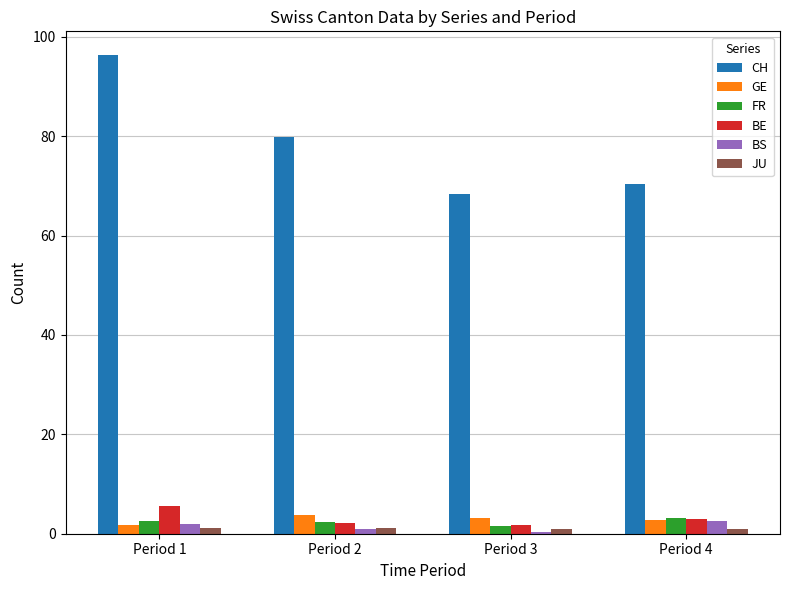

The value of CH at Period 2 is 23.8. True or false?

False